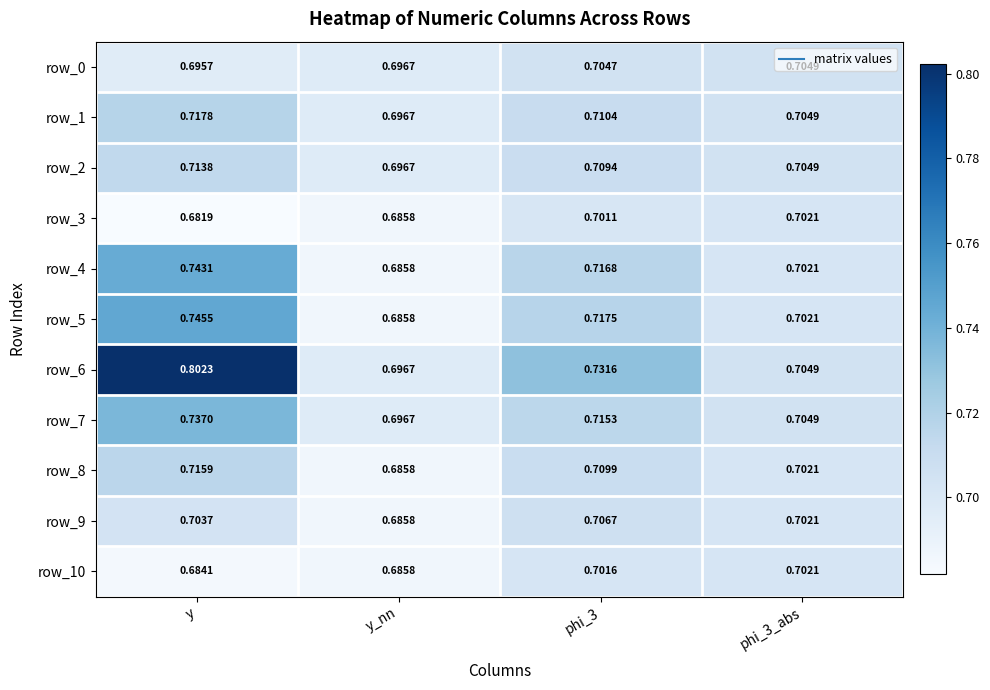

Which label corresponds to the smallest value in the chart?

y